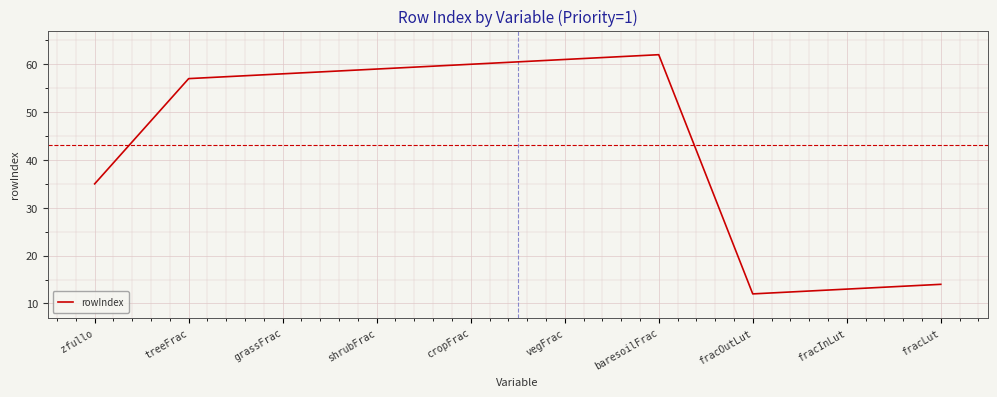

What is the sum of all values?

431